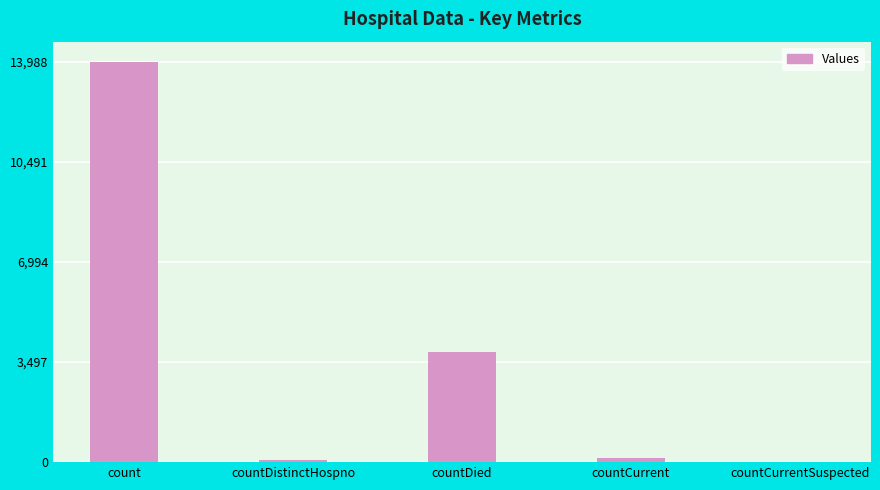

What is the sum of all values?

18018